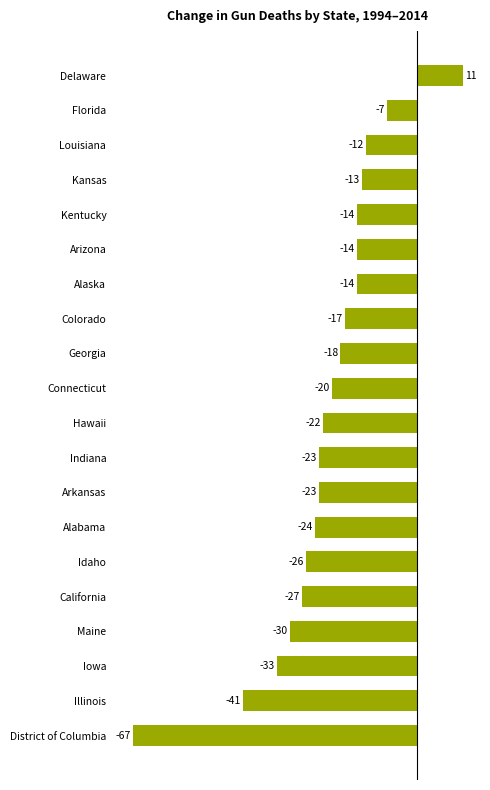

At which label is the value closest to -28?

California